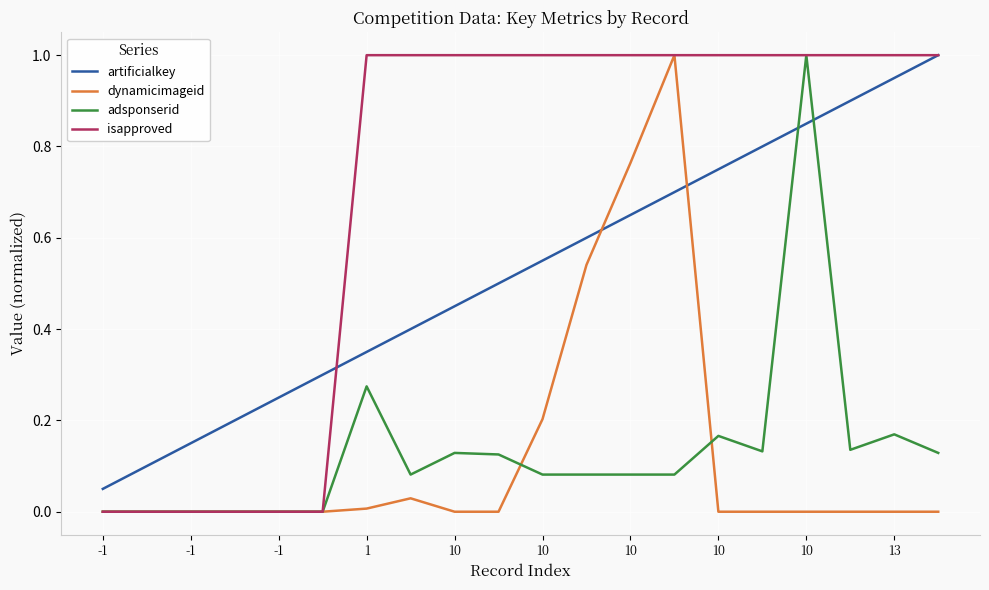

True or false: artificialkey and dynamicimageid cross at least once.

True